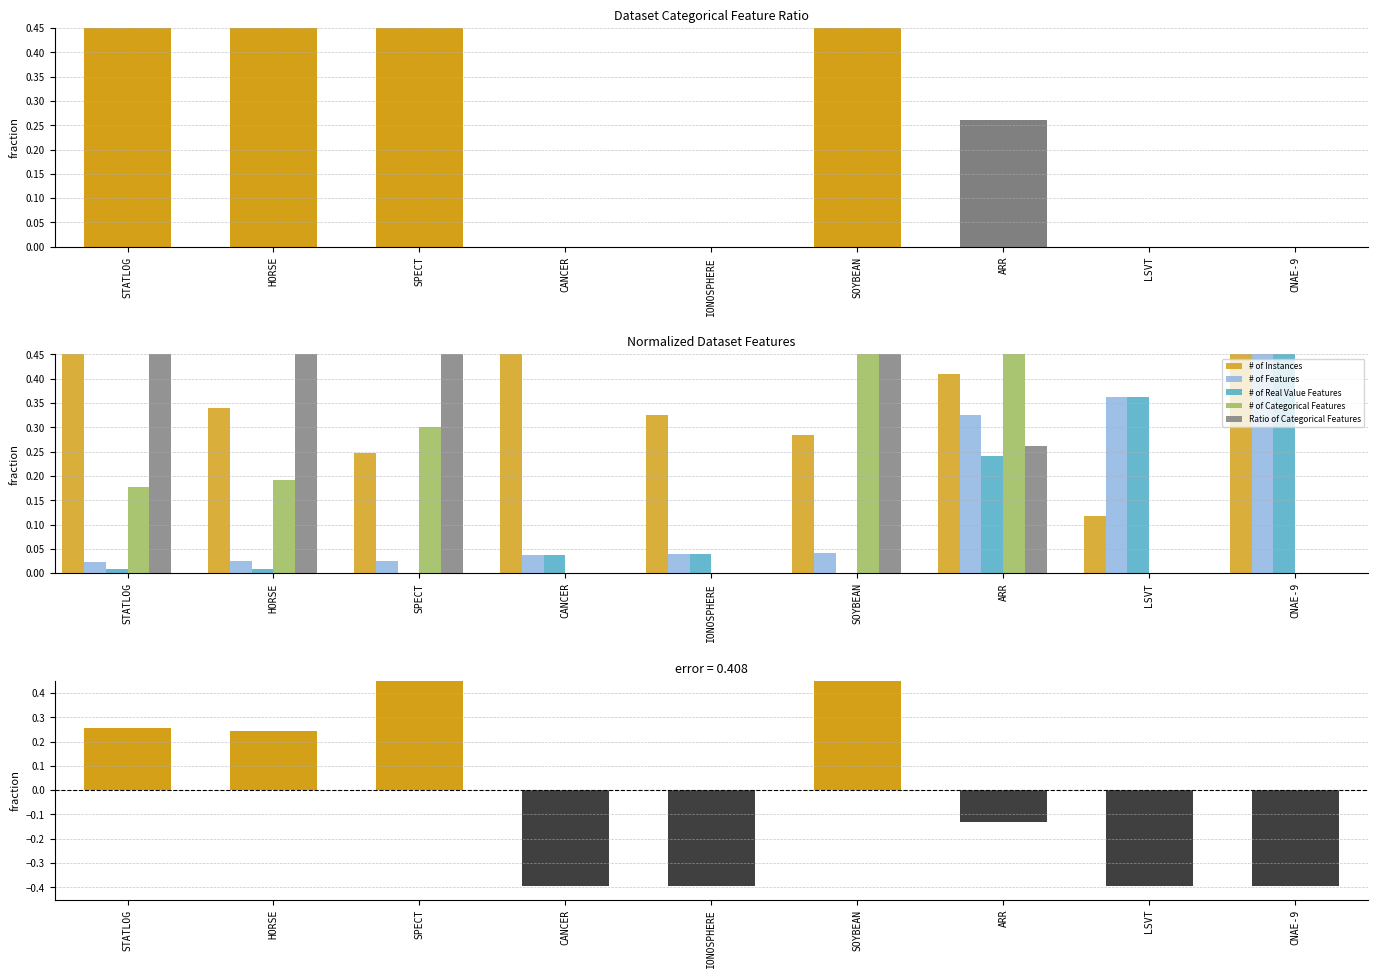

Reading left to right, list all the values displayed in this chart.

# of Instances: 0.9	0.3	0.2	0.8	0.3	0.3	0.4	0.1	1.0
# of Features: 0.0	0.0	0.0	0.0	0.0	0.0	0.3	0.4	1.0
# of Real Value Features: 0.0	0.0	0.0	0.0	0.0	0.0	0.2	0.4	1.0
# of Categorical Features: 0.2	0.2	0.3	0.0	0.0	0.5	1.0	0.0	0.0
Ratio of Categorical Features: 0.7	0.6	1.0	0.0	0.0	1.0	0.3	0.0	0.0